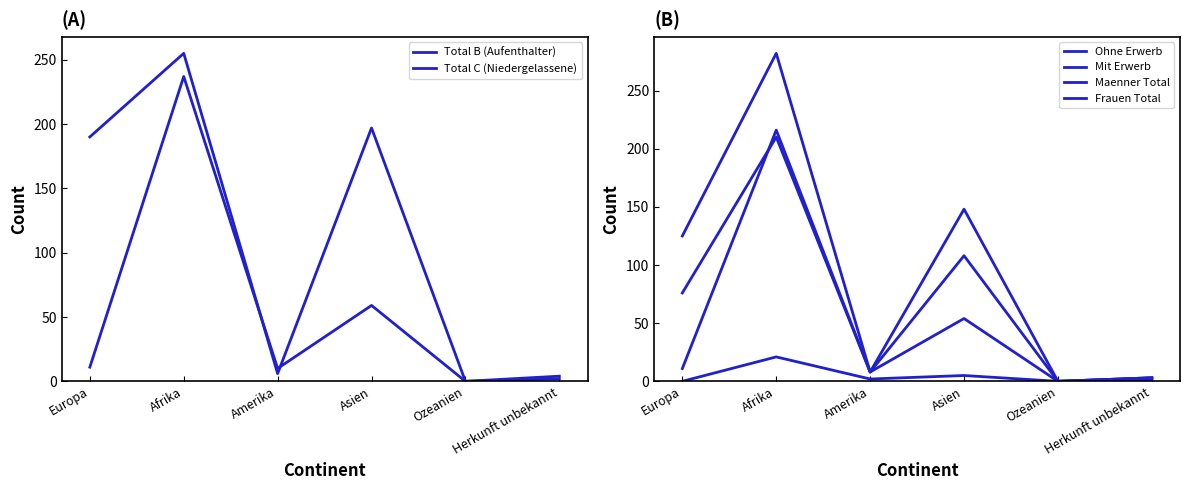

Reading left to right, what are all the values shown in this chart?

Total B (Aufenthalter): 11	237	10	59	0	4
Total C (Niedergelassene): 190	255	6	197	0	2
Ohne Erwerb: 11	216	8	54	0	3
Mit Erwerb: 0	21	2	5	0	1
Maenner Total: 125	282	8	148	0	3
Frauen Total: 76	210	8	108	0	3